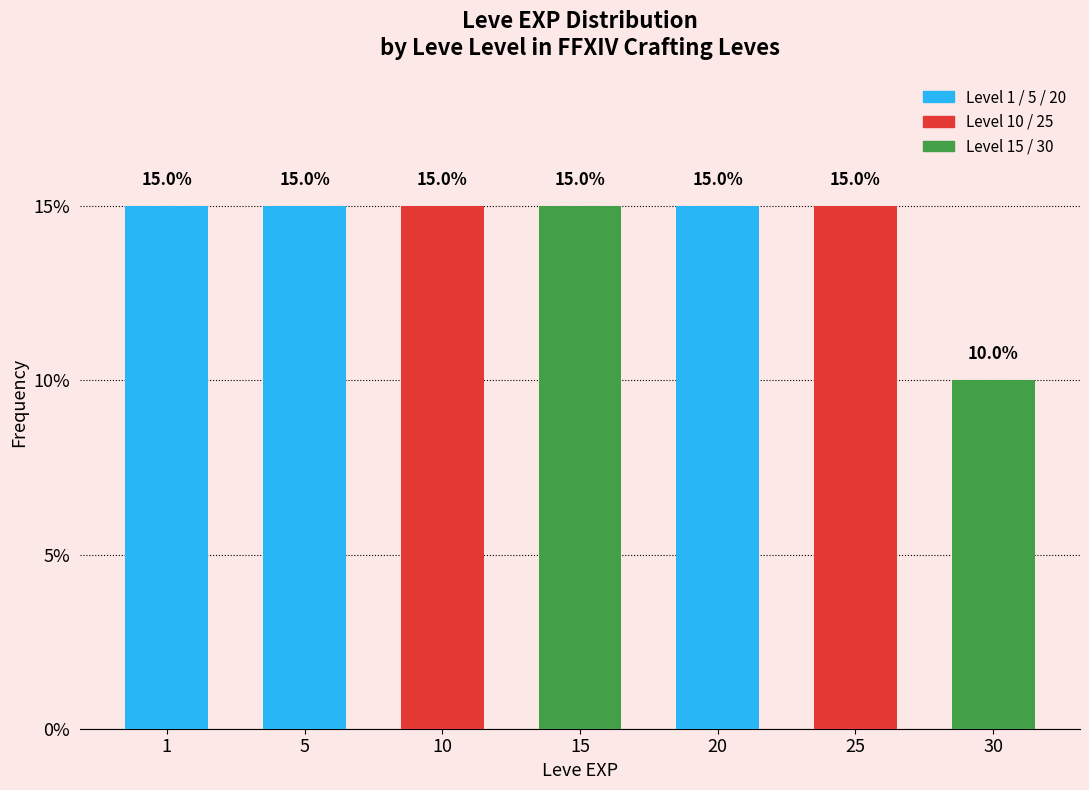

Reading left to right, list all the values displayed in this chart.

1=15	5=15	10=15	15=15	20=15	25=15	30=10